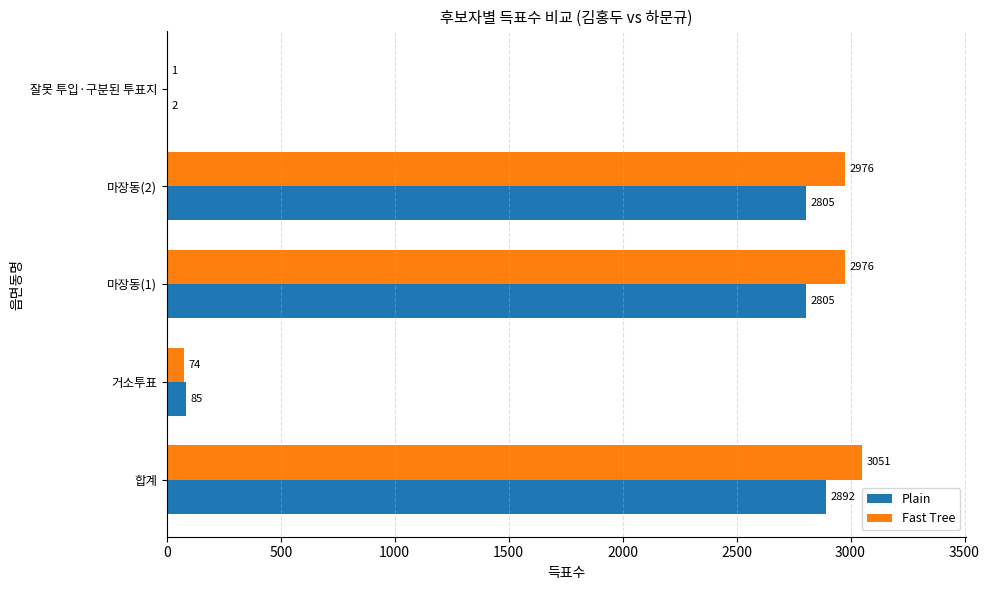

Between 거소투표 and 마장동(2), which series saw the biggest shift?

Fast Tree